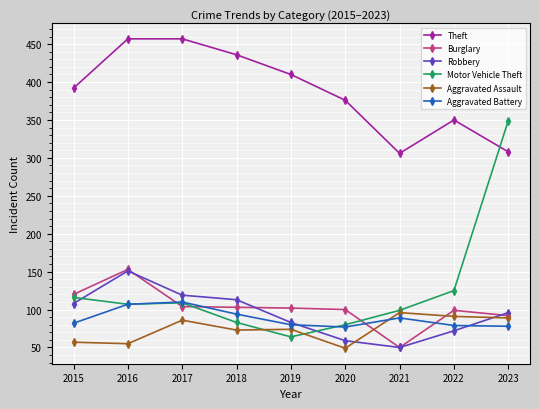

True or false: Aggravated Battery and Burglary intersect in this chart.

True